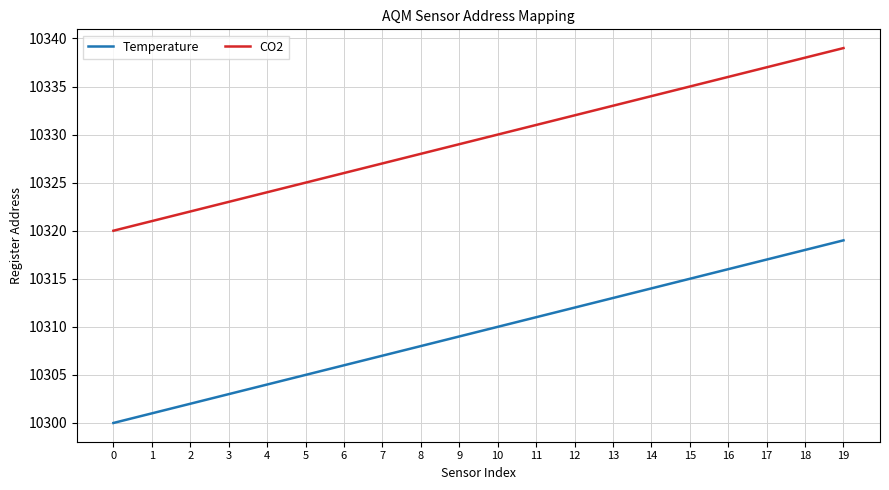

Rank the categories by Temperature value from highest to lowest.

19, 18, 17, 16, 15, 14, 13, 12, 11, 10, 9, 8, 7, 6, 5, 4, 3, 2, 1, 0